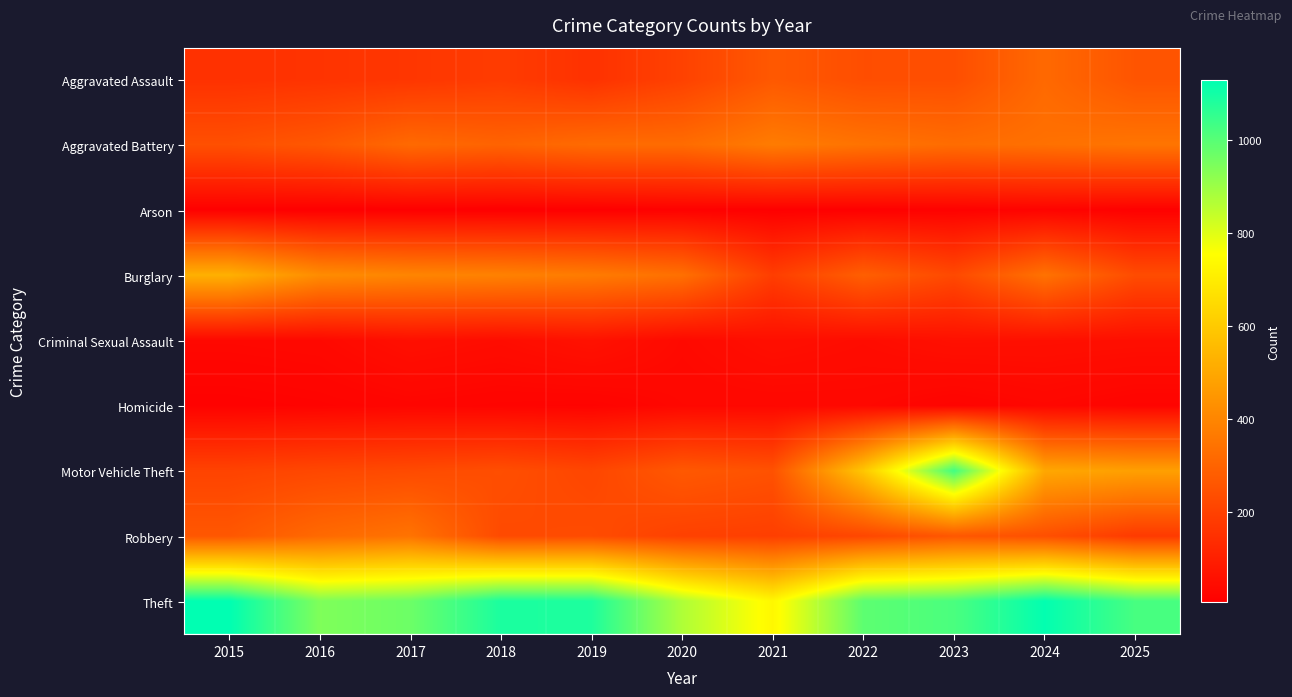

Reading left to right, extract all data points from this chart.

Aggravated Assault: 2015=152	2016=159	2017=167	2018=182	2019=153	2020=200	2021=267	2022=236	2023=237	2024=315	2025=255
Aggravated Battery: 2015=241	2016=265	2017=317	2018=298	2019=321	2020=323	2021=370	2022=344	2023=325	2024=337	2025=349
Arson: 2015=8	2016=6	2017=7	2018=6	2019=7	2020=12	2021=8	2022=9	2023=13	2024=18	2025=10
Burglary: 2015=524	2016=419	2017=398	2018=387	2019=369	2020=335	2021=188	2022=286	2023=222	2024=342	2025=230
Criminal Sexual Assault: 2015=31	2016=34	2017=53	2018=45	2019=60	2020=36	2021=52	2022=44	2023=56	2024=54	2025=51
Homicide: 2015=14	2016=18	2017=24	2018=20	2019=18	2020=30	2021=30	2022=31	2023=19	2024=29	2025=20
Motor Vehicle Theft: 2015=204	2016=217	2017=226	2018=237	2019=213	2020=267	2021=247	2022=590	2023=1031	2024=498	2025=475
Robbery: 2015=263	2016=316	2017=345	2018=225	2019=230	2020=198	2021=191	2022=215	2023=262	2024=240	2025=178
Theft: 2015=1128	2016=941	2017=968	2018=1088	2019=1084	2020=871	2021=733	2022=991	2023=1018	2024=1123	2025=1022